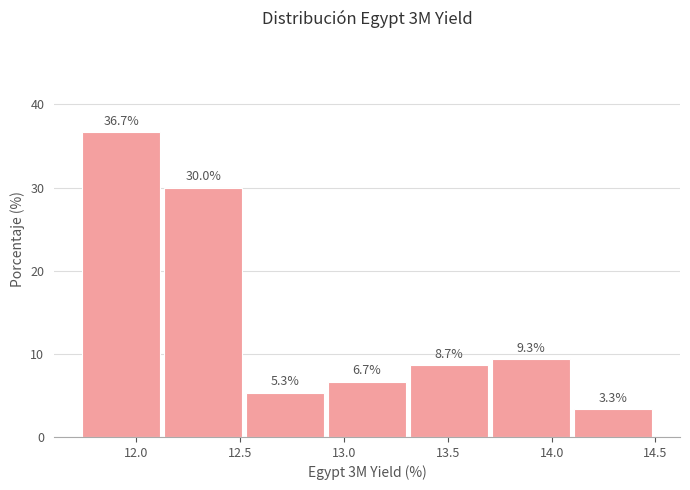

How tall is the bar that spans 11.75 to 12.10 on the x-axis? The bar edges are not printed on the chart, so give them approximately, as read against the axis.

36.7